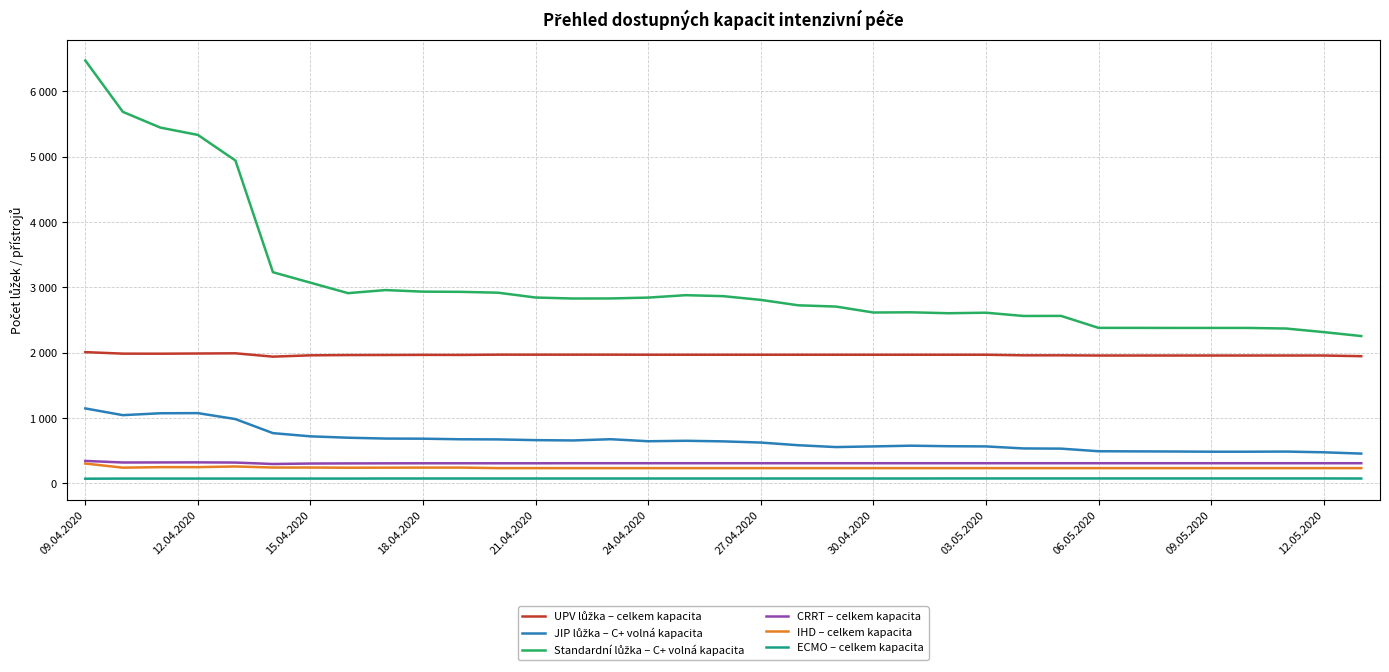

Does the chart display data point markers on the line(s)?

No